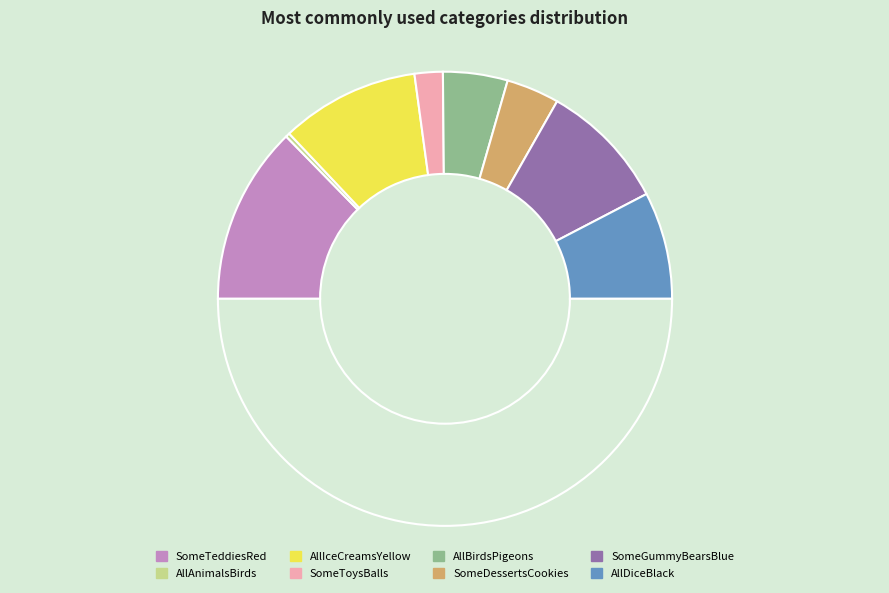

Which slice is the smallest?

AllAnimalsBirds